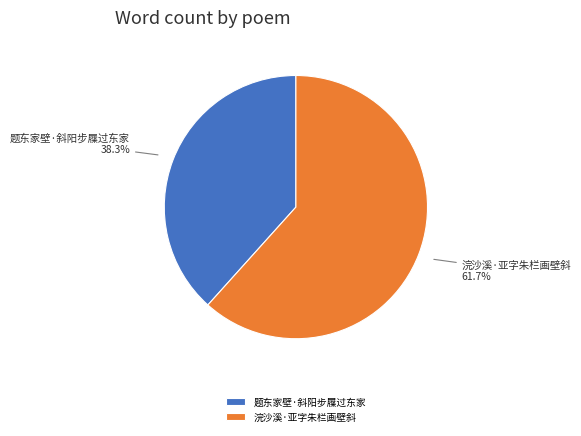

True or false: 题东家壁·斜阳步屧过东家 accounts for 28% of the total.

False